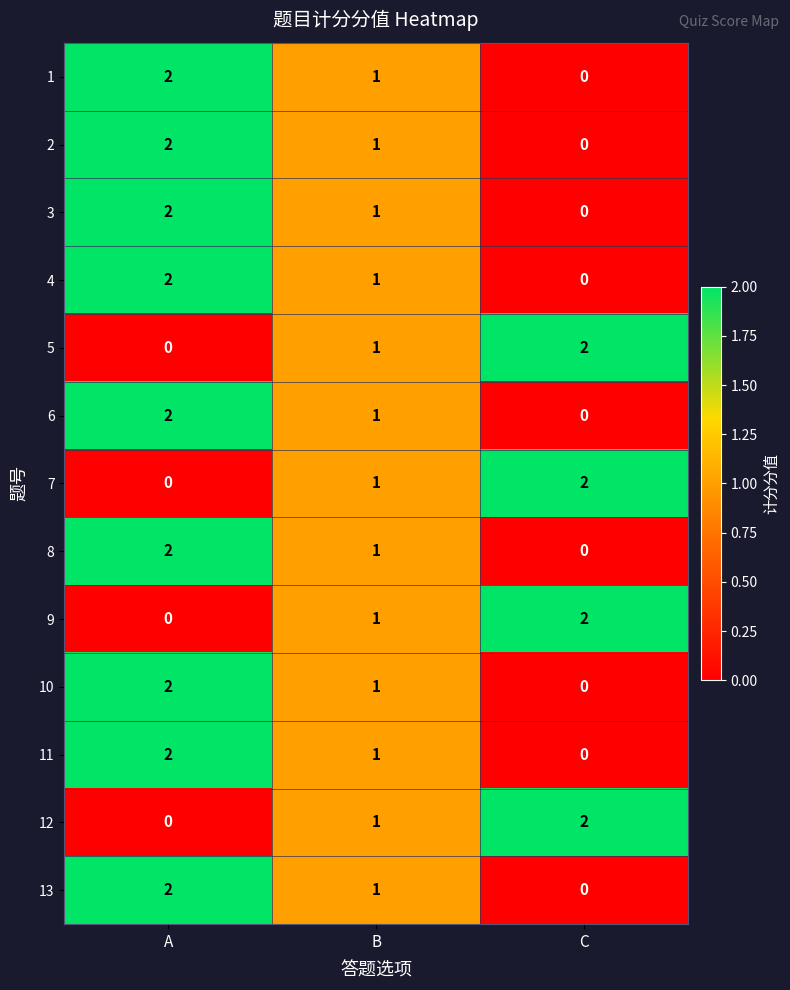

Rank the categories by 9 value from highest to lowest.

C, B, A